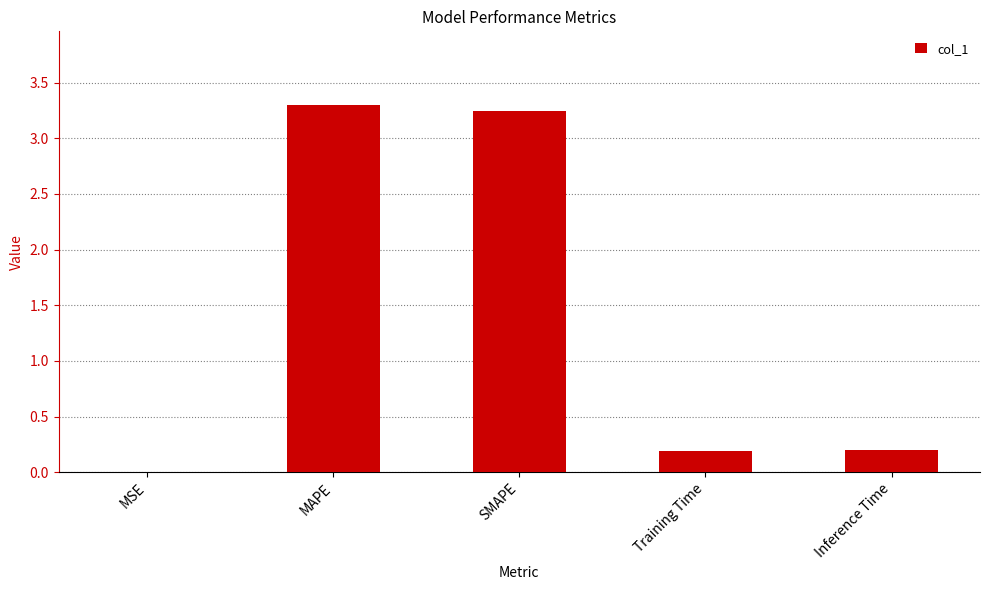

What is the sum of all values?

6.9